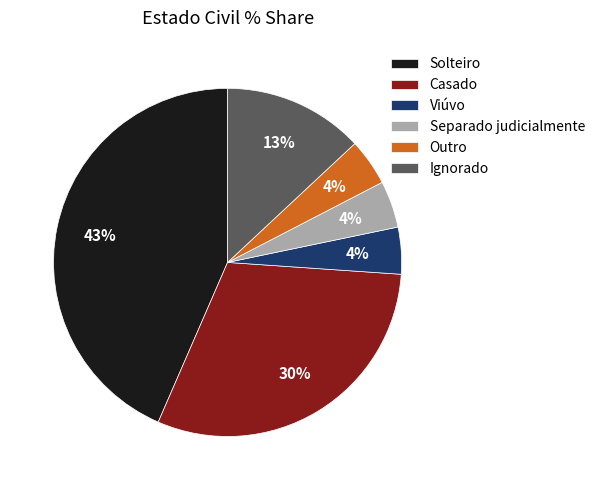

Count the number of slices in the pie.

6